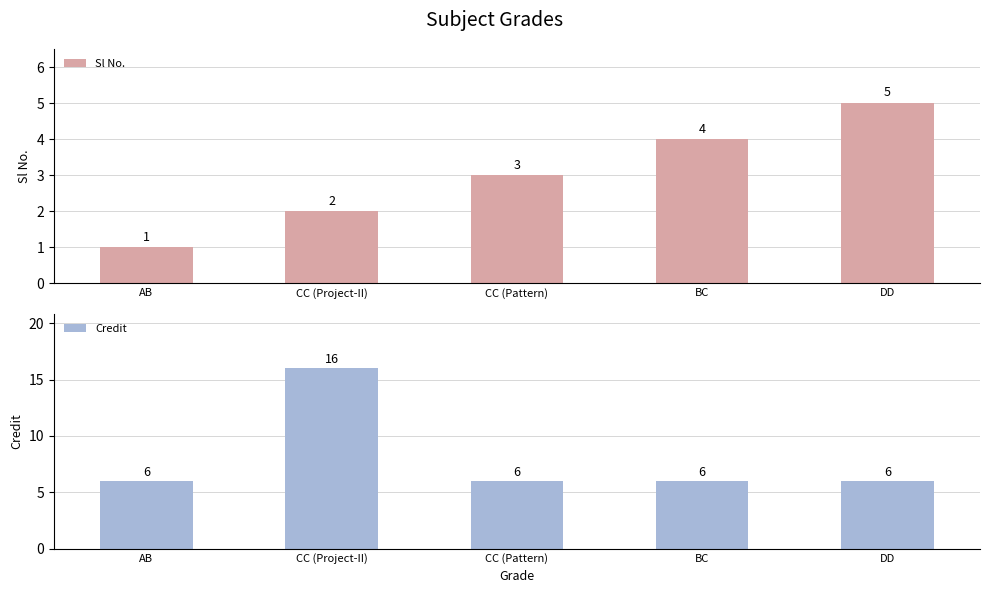

The Credit series shows 1 at AB. True or false?

False